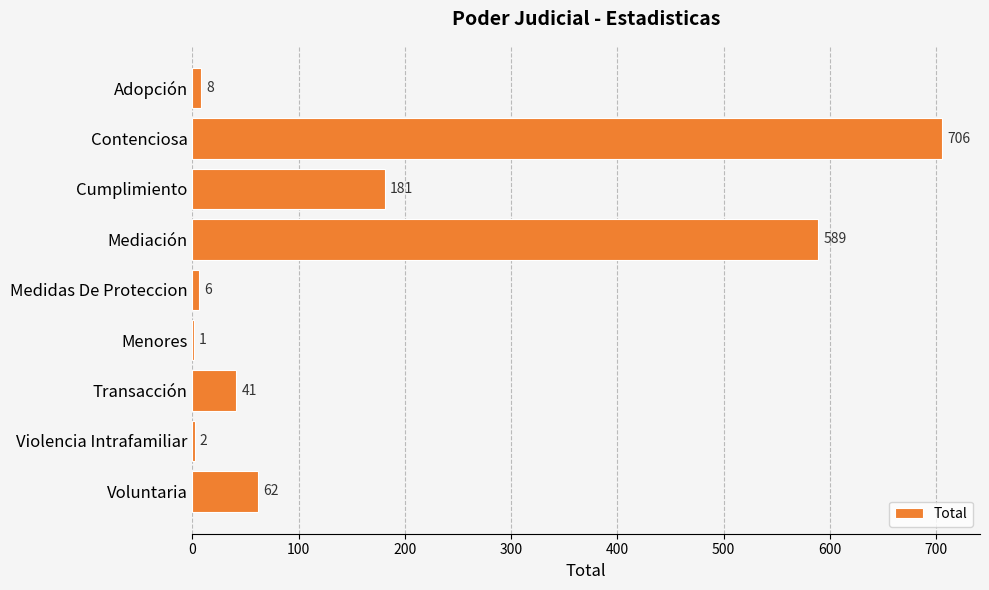

Reading top to bottom, transcribe all the data shown in this chart.

Adopción=8	Contenciosa=706	Cumplimiento=181	Mediación=589	Medidas De Proteccion=6	Menores=1	Transacción=41	Violencia Intrafamiliar=2	Voluntaria=62